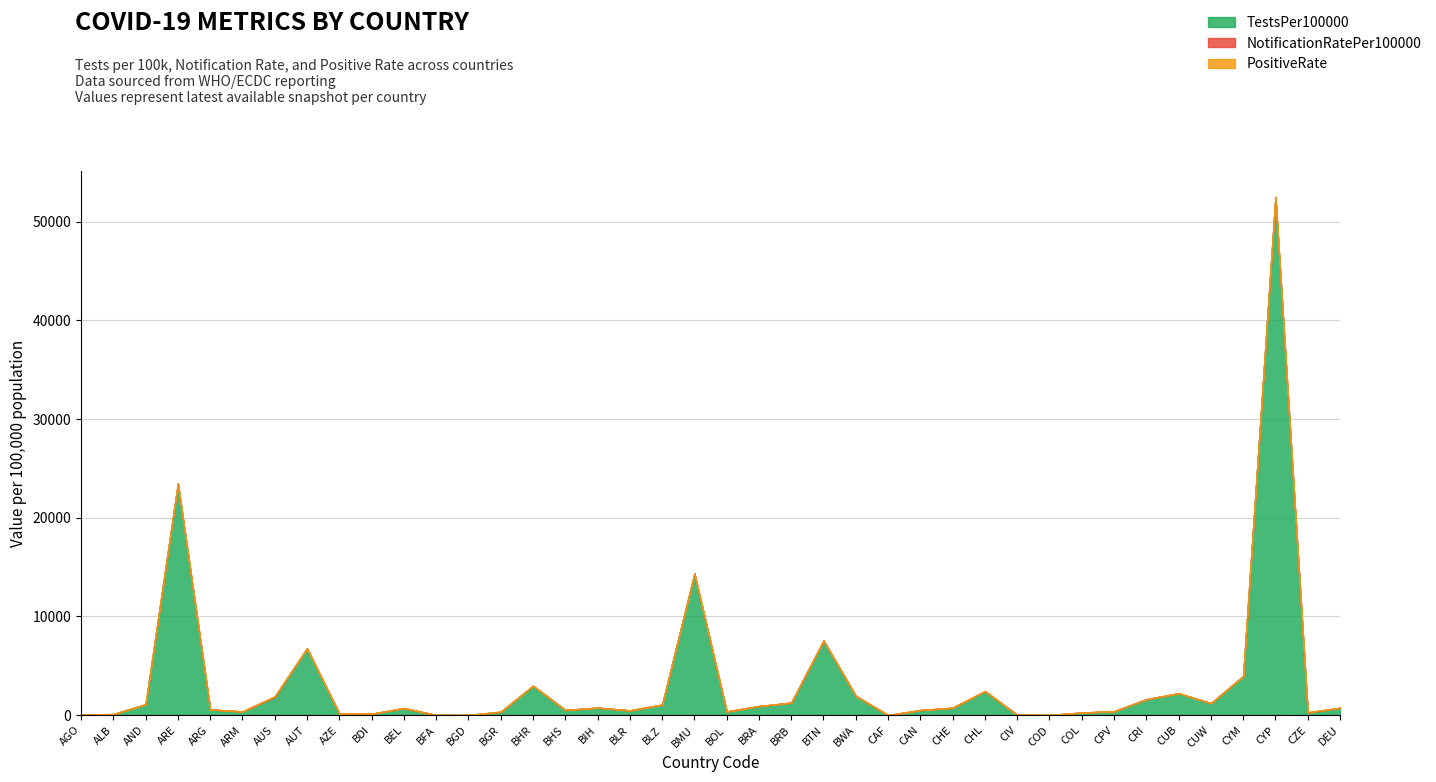

What is the value of the PositiveRate point at the 9th from the left?

0.2